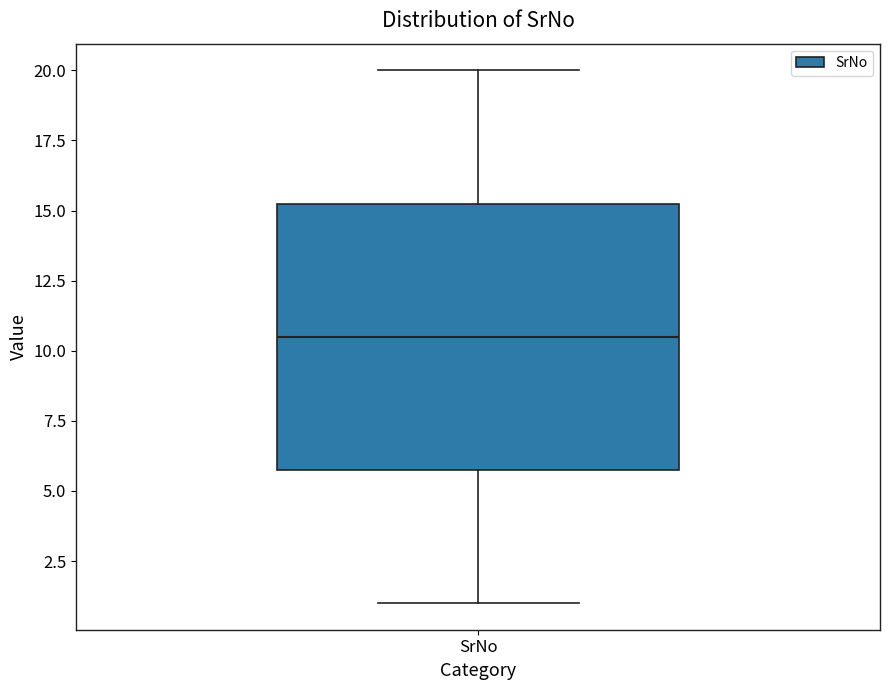

Transcribe this box plot: give where the median line is, the range the box spans, and where the two whiskers end, as read against the y-axis. The values are not printed on the chart, so give them approximately, as read against the axis.

median 10.5, box 6.0 to 15.5, whiskers 1.0 to 20.0